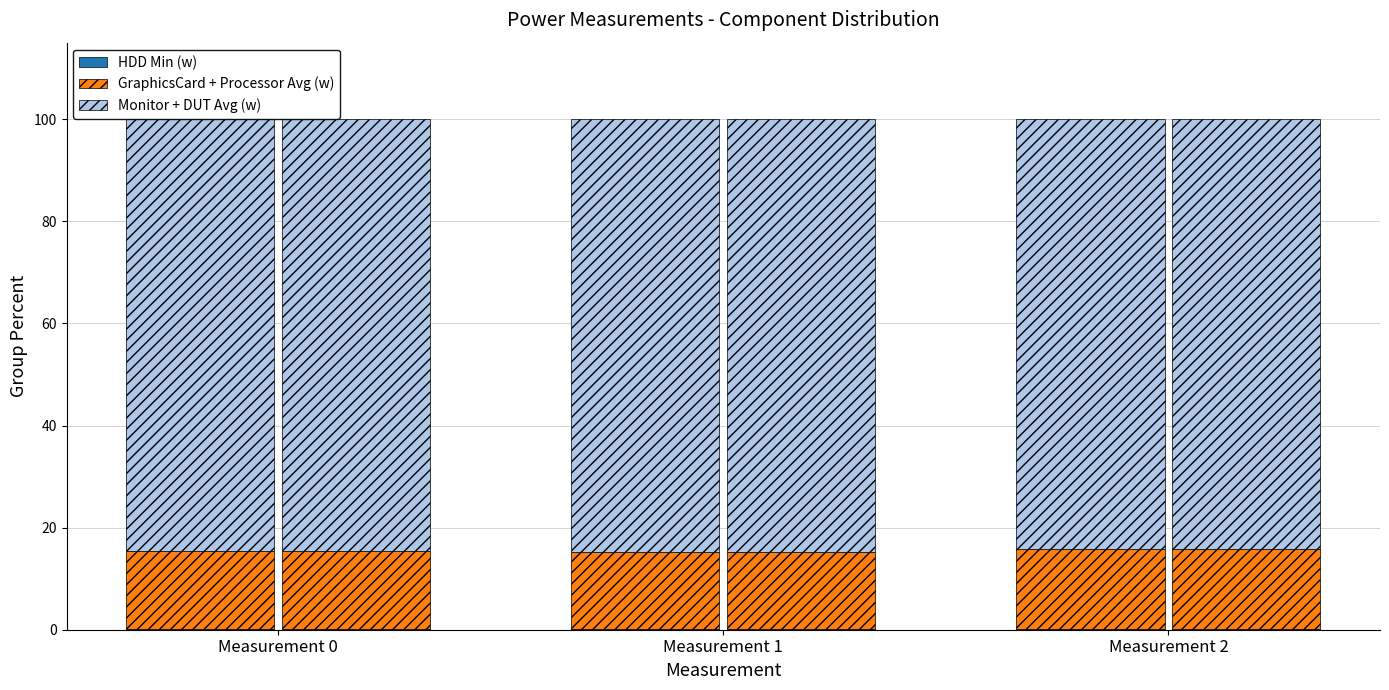

Reading left to right, extract all data points from this chart.

HDD Min (w): 0.2	0.2	0.2
GraphicsCard + Processor Avg (w): 15.2	15.1	15.7
Monitor + DUT Avg (w): 84.6	84.7	84.2